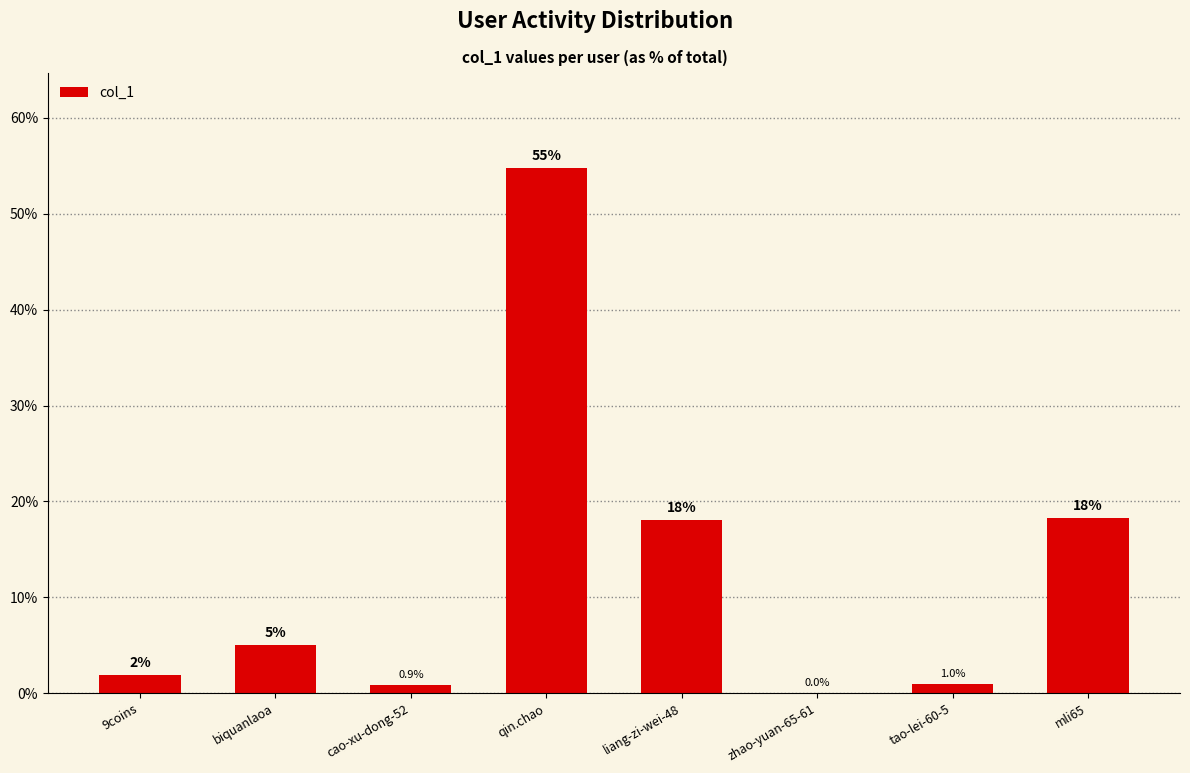

What is the maximum value shown in the chart?

54.8